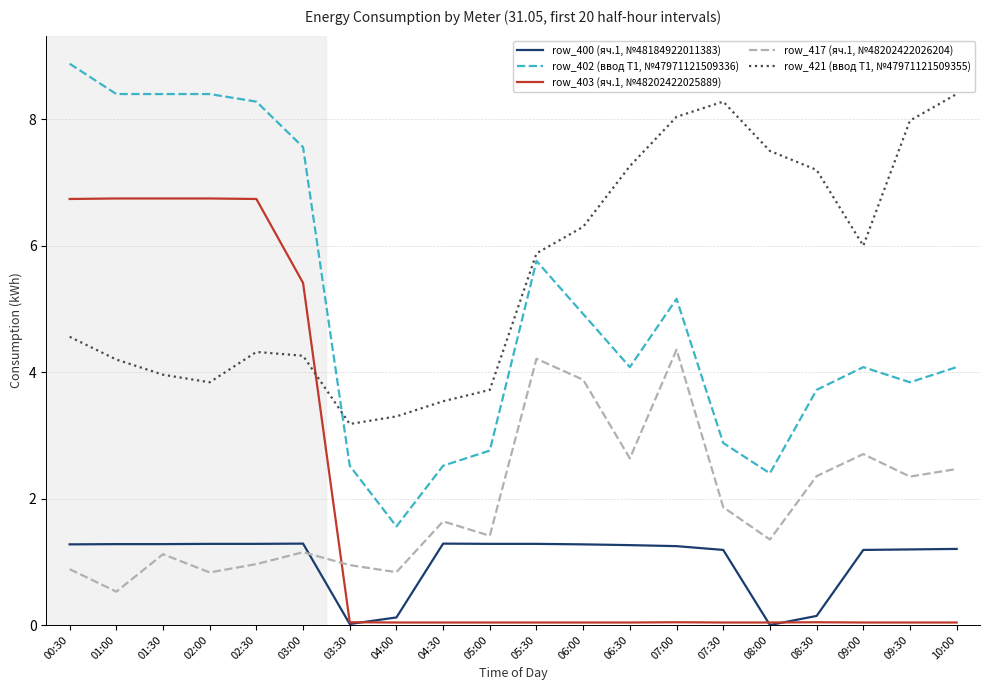

Which category has the lowest value in the row_402 (ввод Т1, №47971121509336) series?

04:00